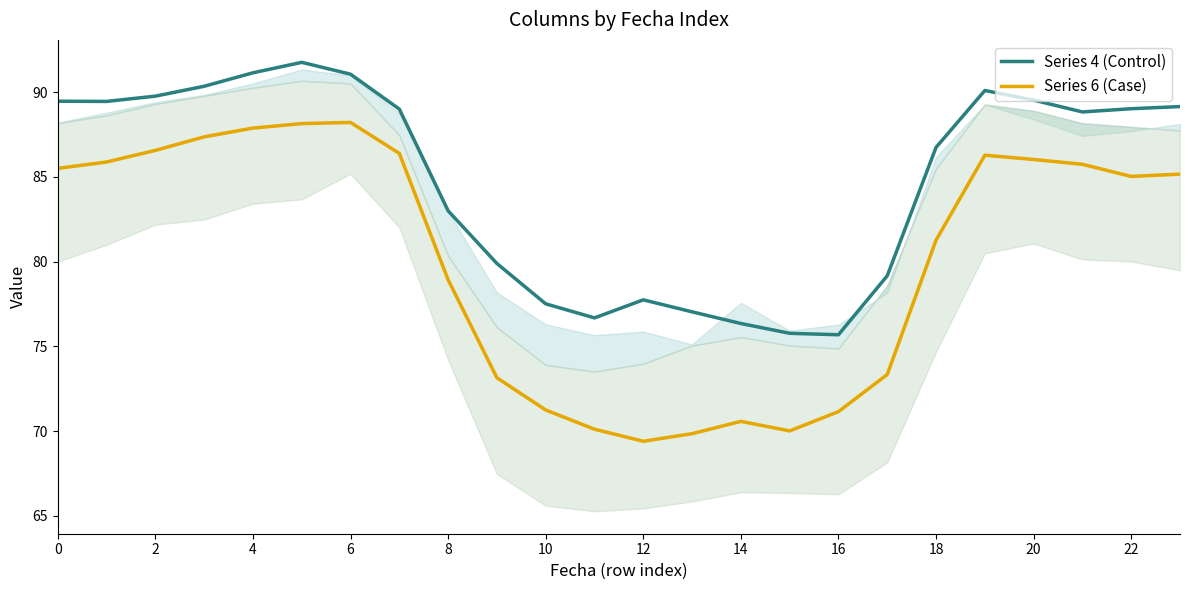

Reading left to right, list all the values displayed in this chart.

Series 4 (Control): 89.5	89.4	89.8	90.3	91.1	91.8	91.1	89.0	83.0	79.9	77.5	76.7	77.7	77.0	76.3	75.8	75.7	79.2	86.7	90.1	89.5	88.8	89.0	89.1
Series 6 (Case): 85.5	85.9	86.6	87.4	87.9	88.1	88.2	86.4	78.9	73.1	71.2	70.1	69.4	69.8	70.6	70.0	71.1	73.3	81.3	86.3	86.0	85.7	85.0	85.2